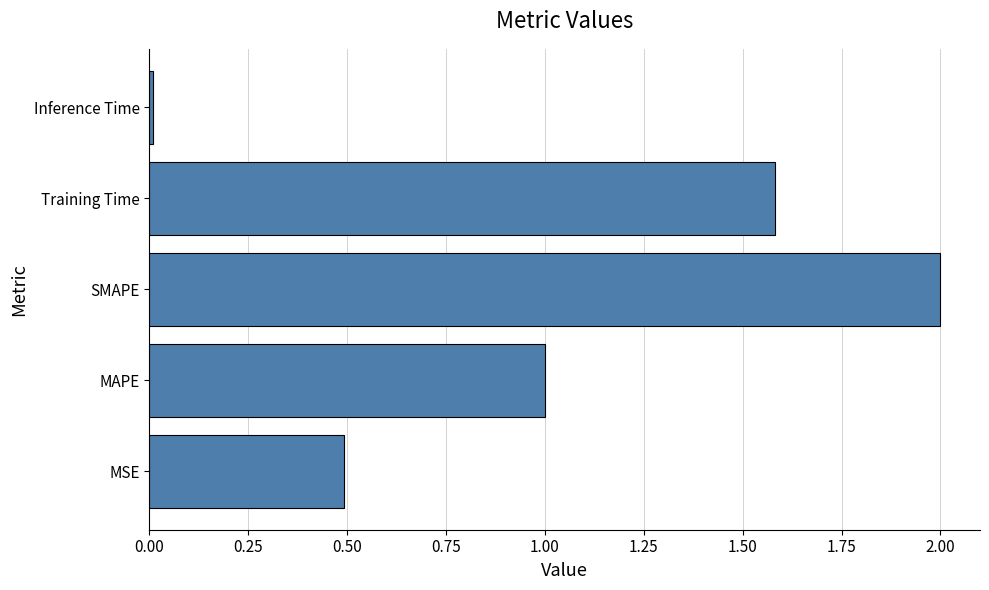

True or false: the data shows 0.5 at MAPE.

False